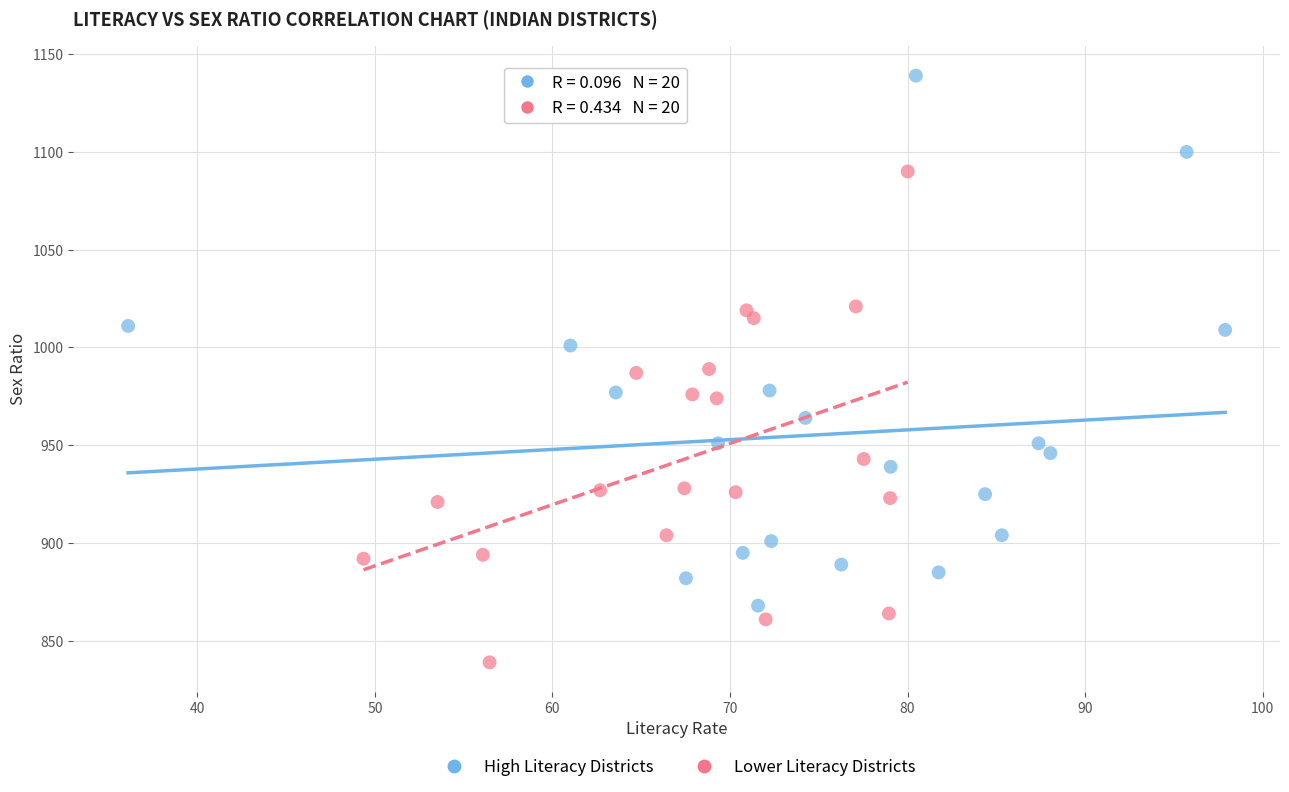

Which series reaches the minimum Y coordinate?

Lower Literacy Districts